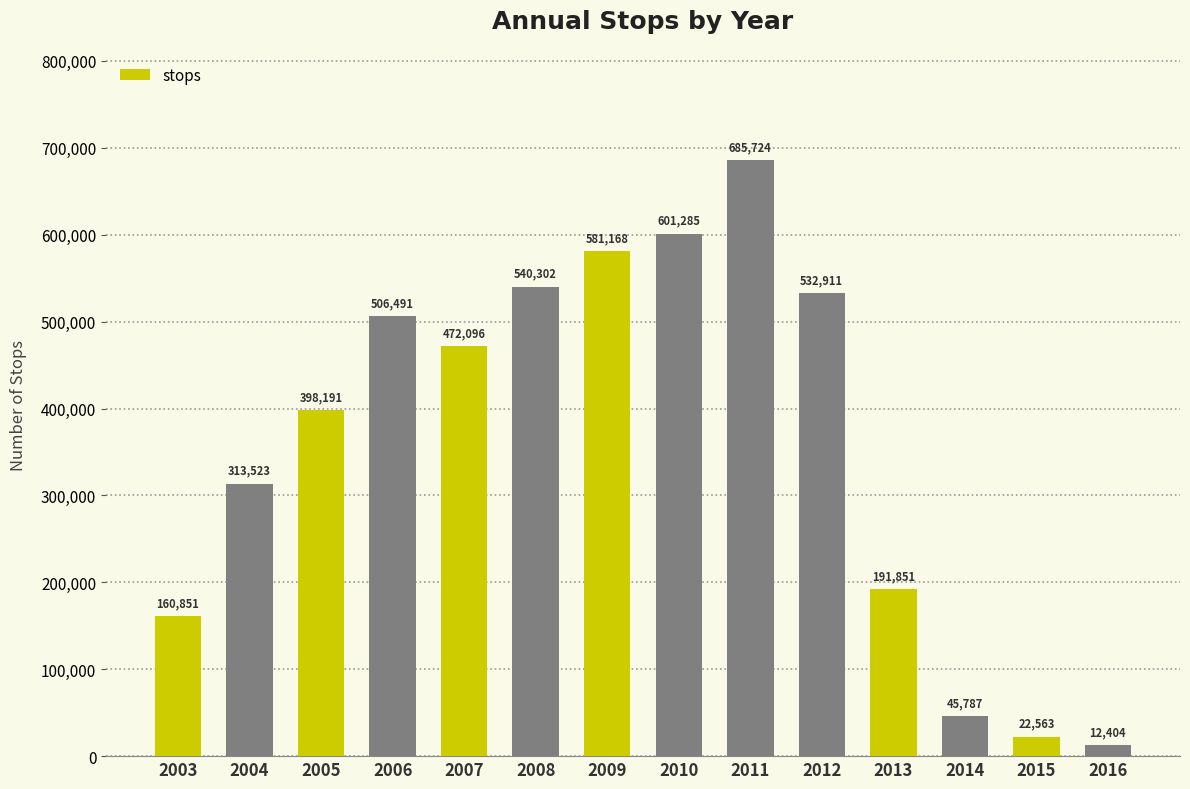

Approximately how many times larger is the value at 2009 compared to 2008?

1.1